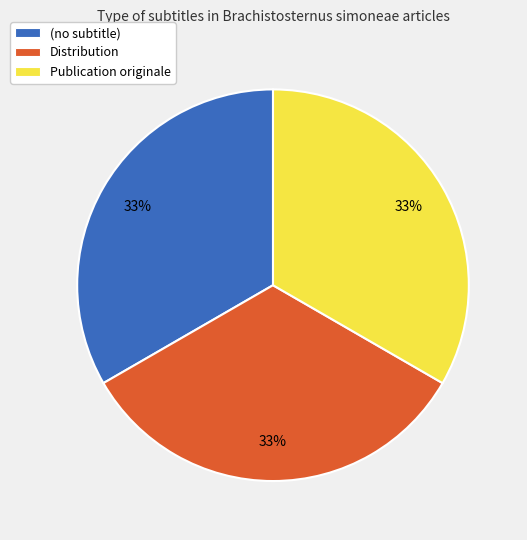

To the nearest percent, what portion does Distribution represent?

33%